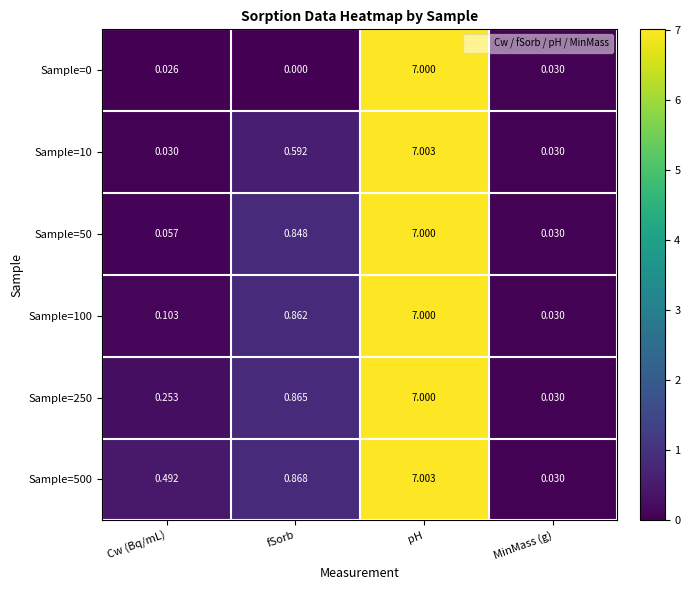

Where is Sample=100 nearest to the value 3?

fSorb